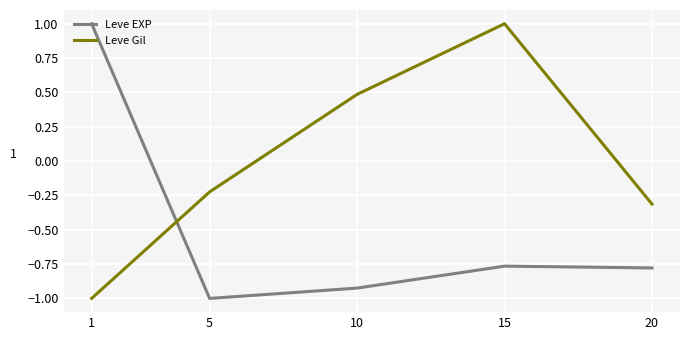

At which category is the sum across all series the highest?

15